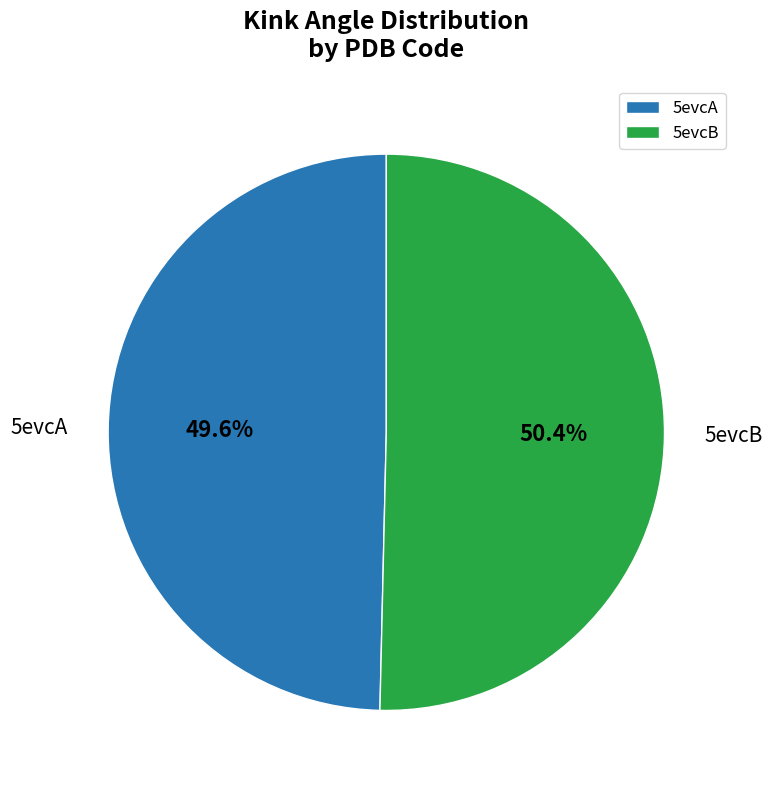

Rank the categories by value from highest to lowest.

5evcB, 5evcA